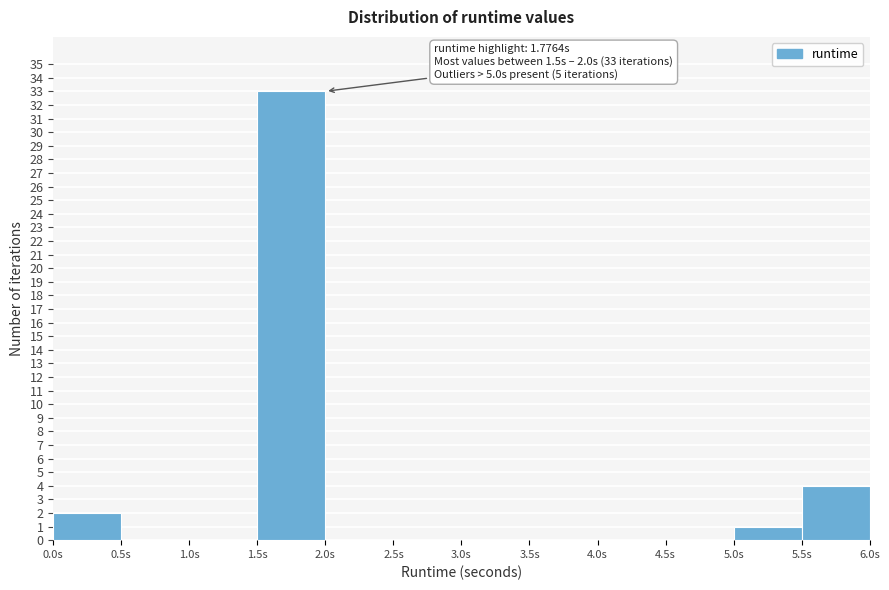

Over which range of the x-axis is the bar tallest?

1.5 to 2.0